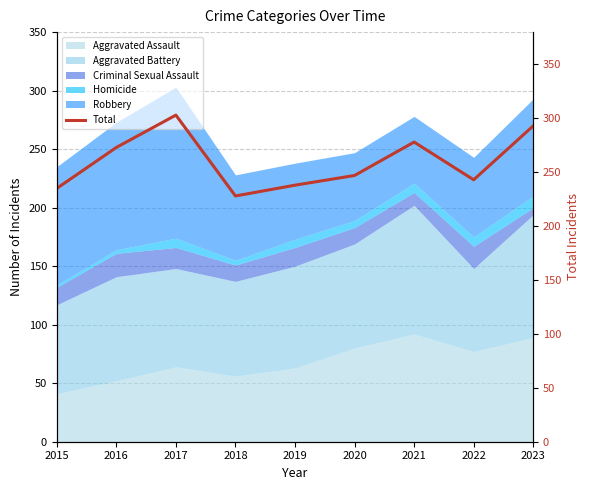

What is the change in value from 2015 to 2019?

+3